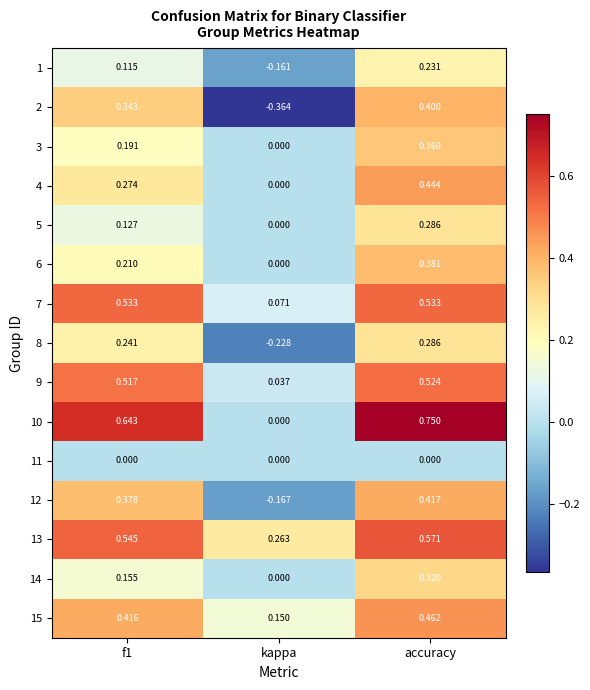

At which category is the sum across all series the highest?

accuracy